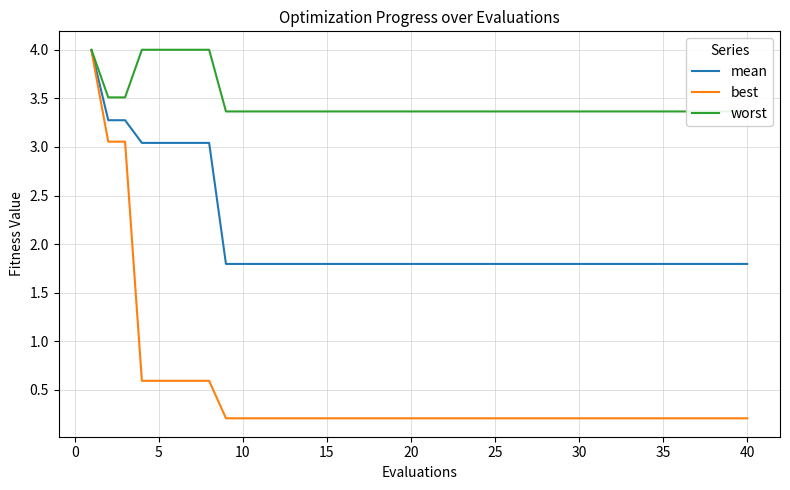

Reading left to right, what are all the values shown in this chart?

mean: 4.0	3.3	3.3	3.0	3.0	3.0	3.0	3.0	1.8	1.8	1.8	1.8	1.8	1.8	1.8	1.8	1.8	1.8	1.8	1.8	1.8	1.8	1.8	1.8	1.8	1.8	1.8	1.8	1.8	1.8	1.8	1.8	1.8	1.8	1.8	1.8	1.8	1.8	1.8	1.8
best: 4.0	3.1	3.1	0.6	0.6	0.6	0.6	0.6	0.2	0.2	0.2	0.2	0.2	0.2	0.2	0.2	0.2	0.2	0.2	0.2	0.2	0.2	0.2	0.2	0.2	0.2	0.2	0.2	0.2	0.2	0.2	0.2	0.2	0.2	0.2	0.2	0.2	0.2	0.2	0.2
worst: 4.0	3.5	3.5	4.0	4.0	4.0	4.0	4.0	3.4	3.4	3.4	3.4	3.4	3.4	3.4	3.4	3.4	3.4	3.4	3.4	3.4	3.4	3.4	3.4	3.4	3.4	3.4	3.4	3.4	3.4	3.4	3.4	3.4	3.4	3.4	3.4	3.4	3.4	3.4	3.4